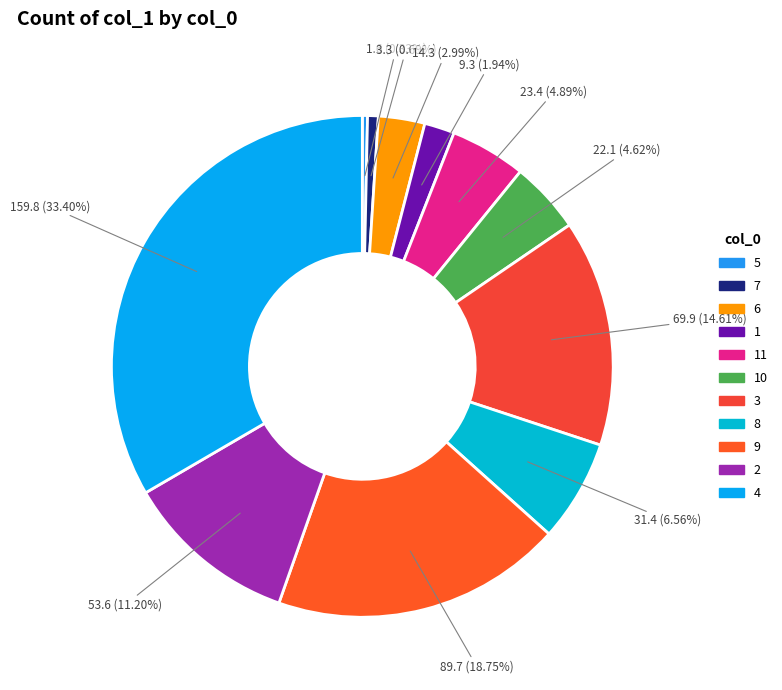

Between 2 and 11, which is larger?

2